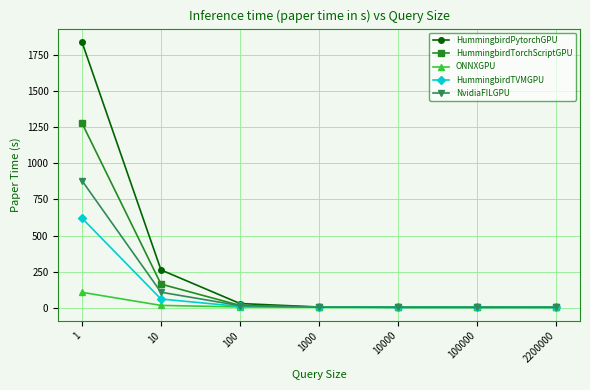

Which category has the highest value across all series?

1